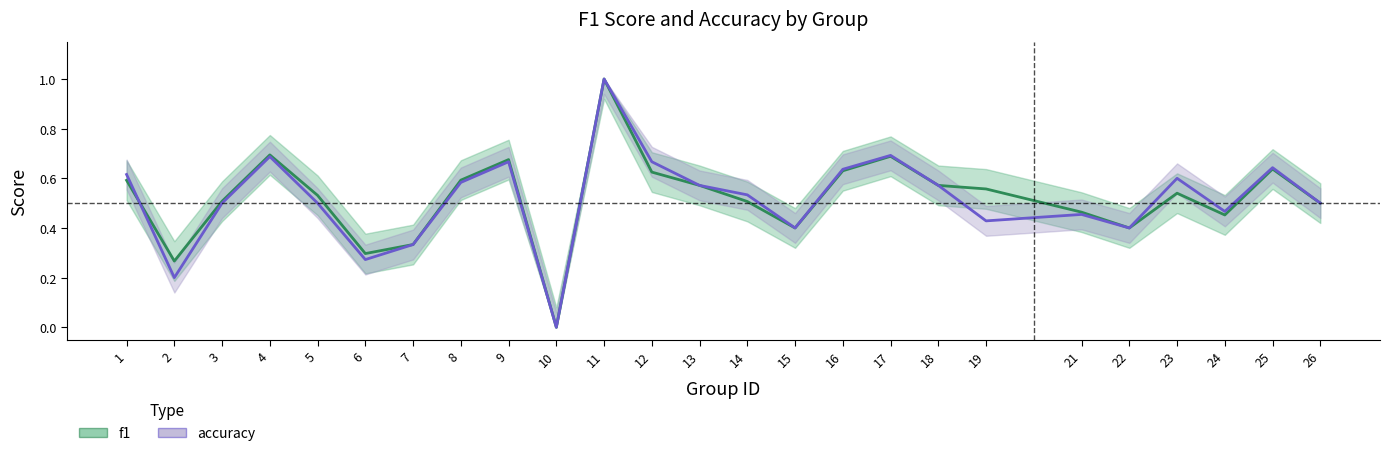

Which category has the lowest value across all series?

10